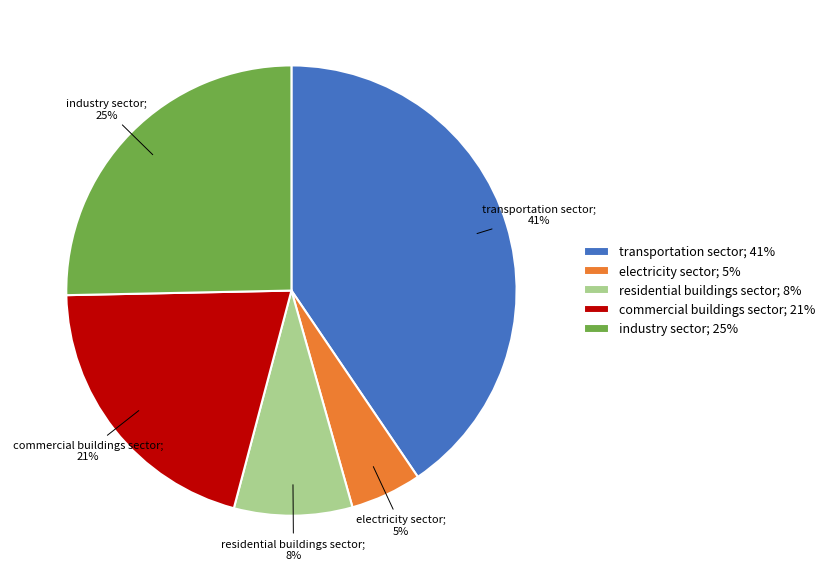

How many segments does this pie chart have?

5